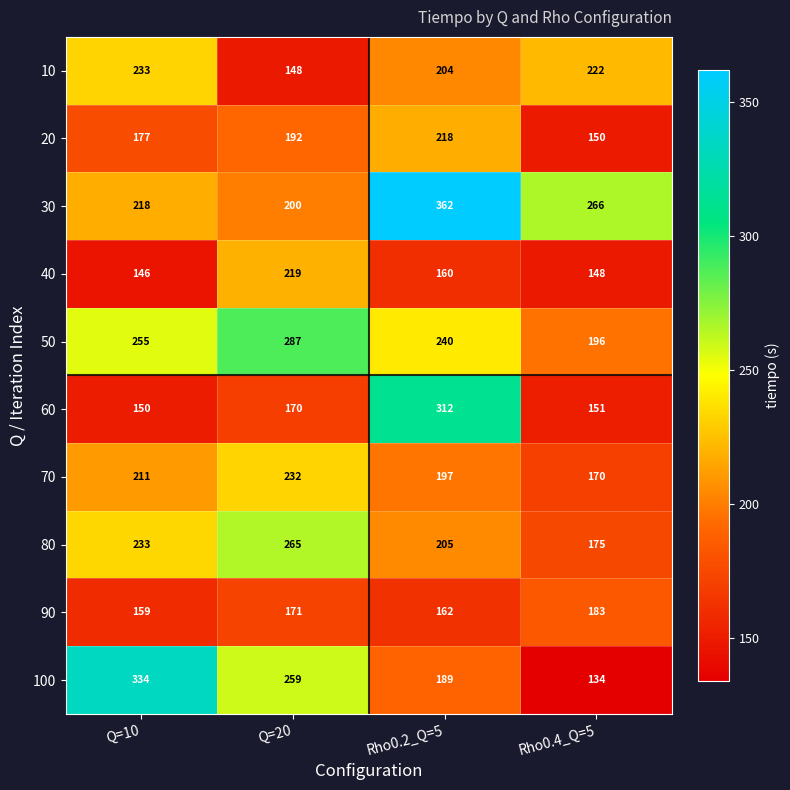

At how many categories does at least one series exceed 354?

1